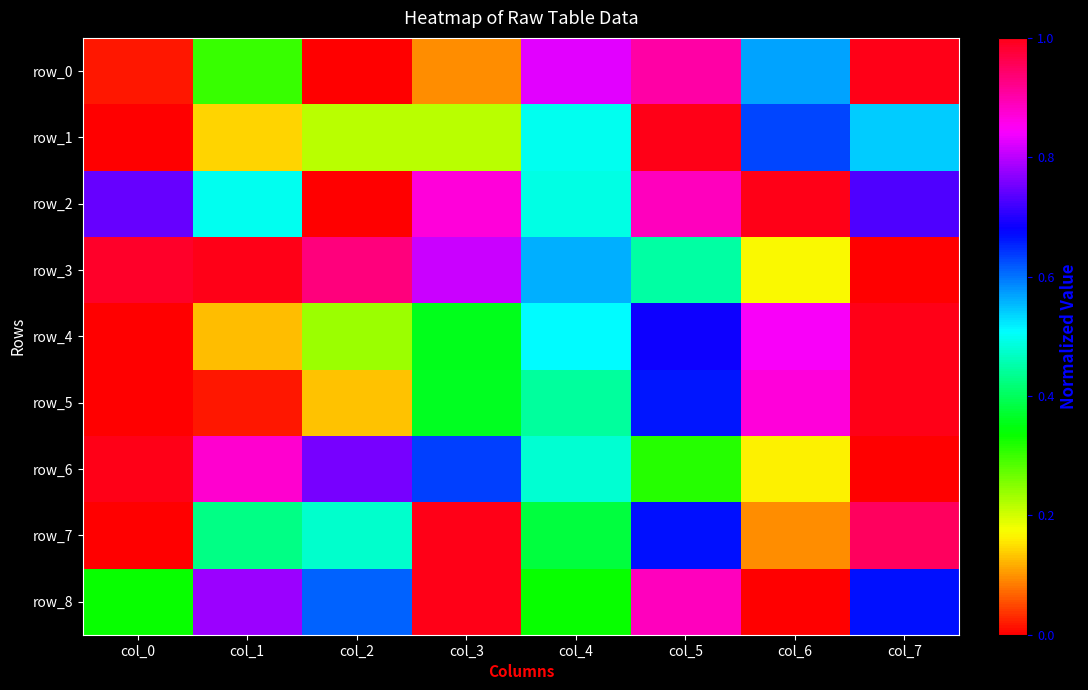

What is the difference between the maximum and minimum values in the row_8 series?

1.0